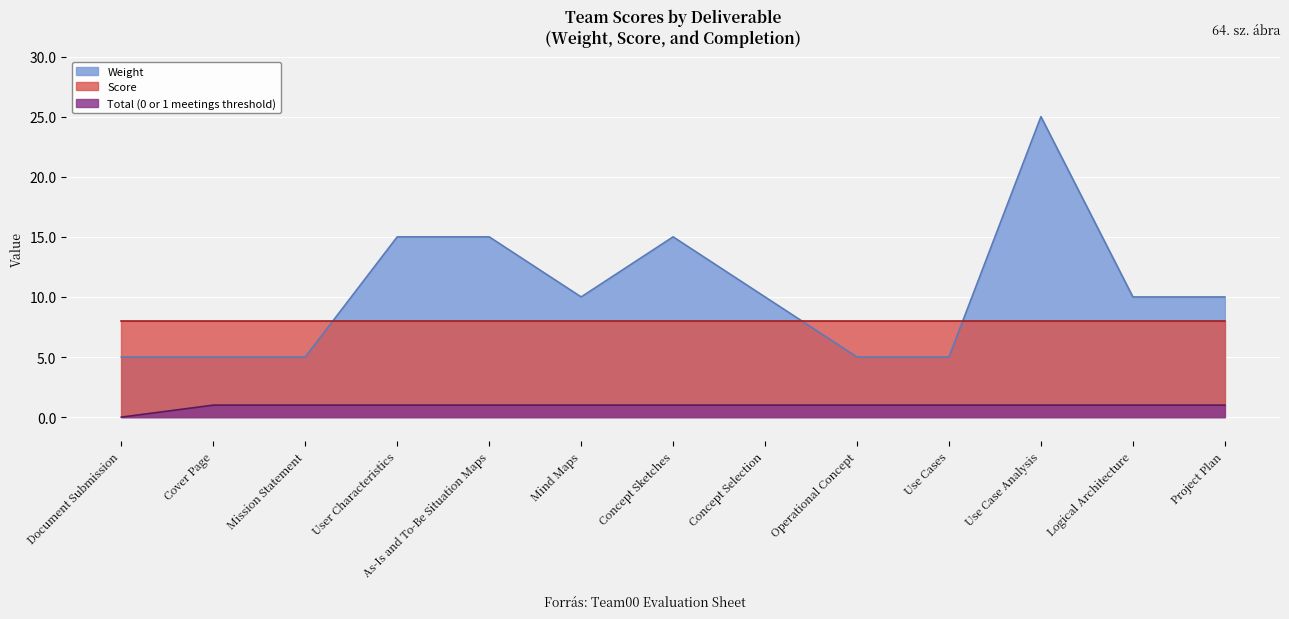

Which series has the largest range (max minus min)?

Weight